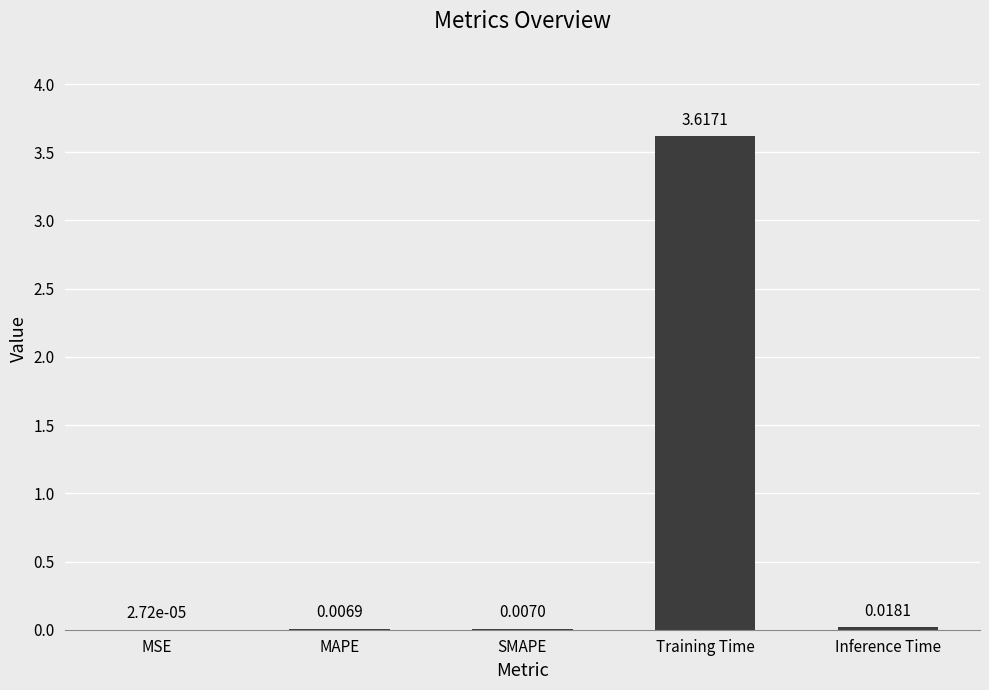

How many data points does each series have?

5